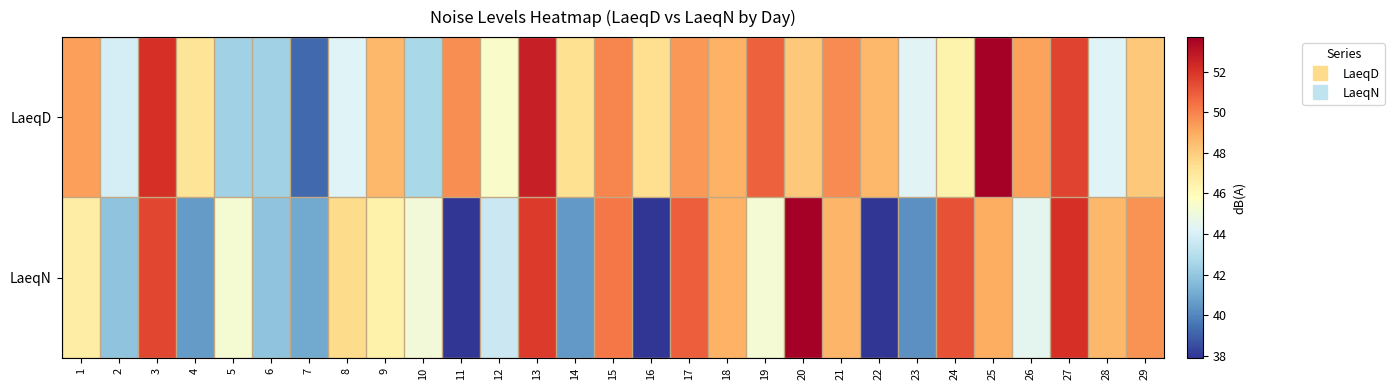

How many series are shown in this chart?

2